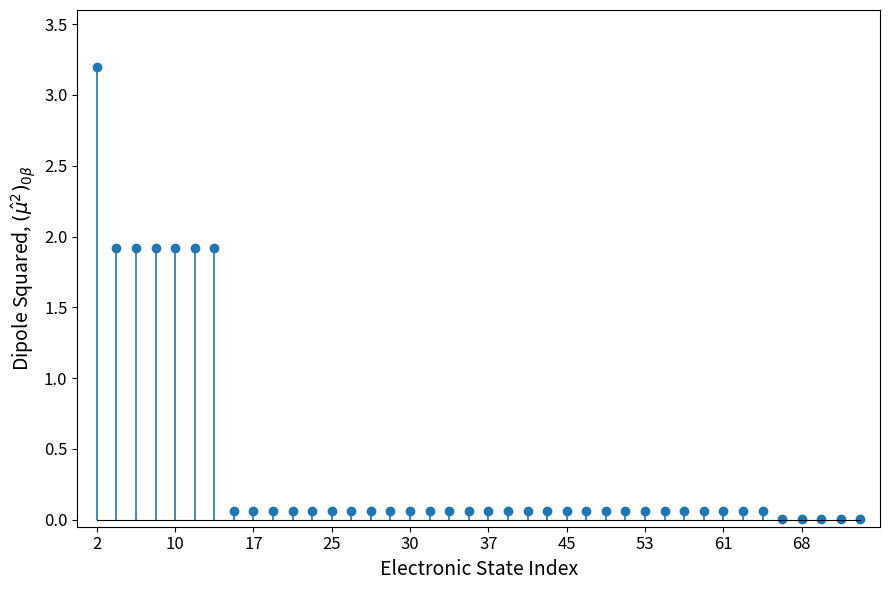

Which category has the lowest value across all series?

66